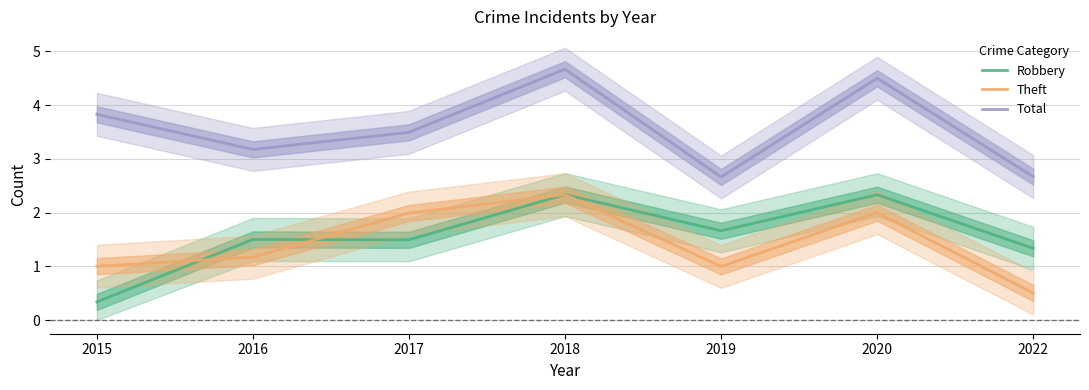

True or false: Total has more than 2 interior local peaks.

False